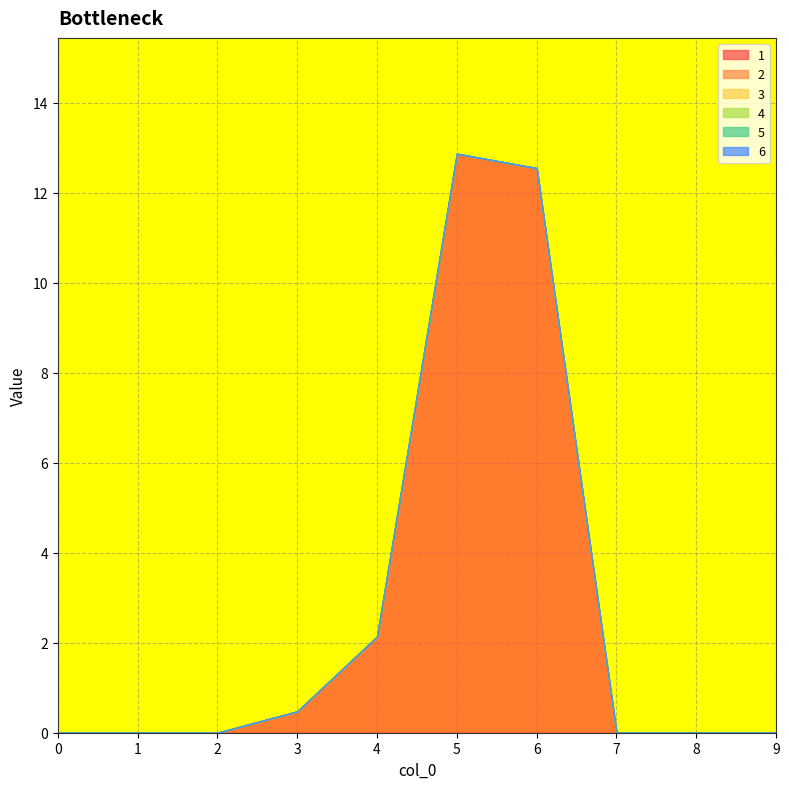

At 2, list the series in order from largest to smallest.

1, 2, 3, 4, 5, 6